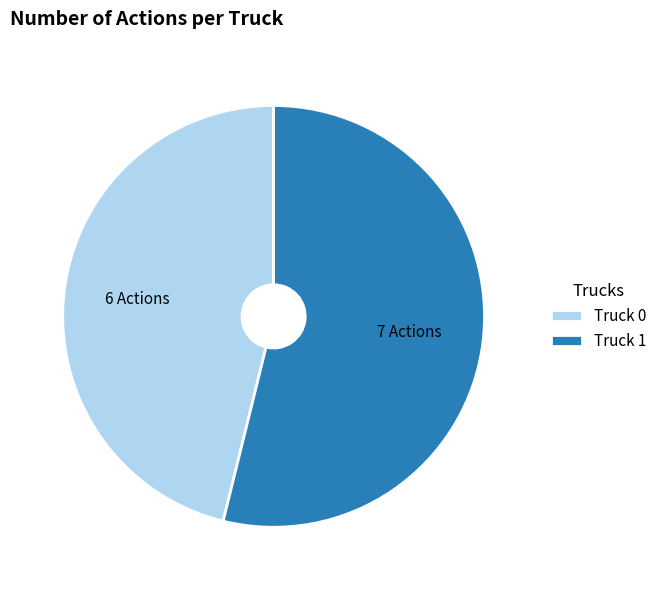

True or false: Truck 0 accounts for 46% of the total.

True